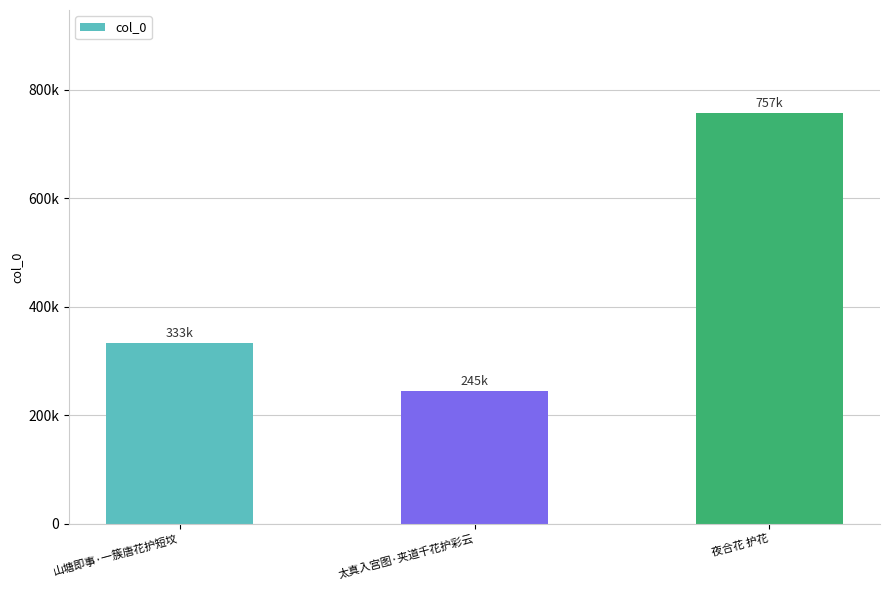

What is the label of the 1st bar from the left?

山塘即事·一簇唐花护短坟